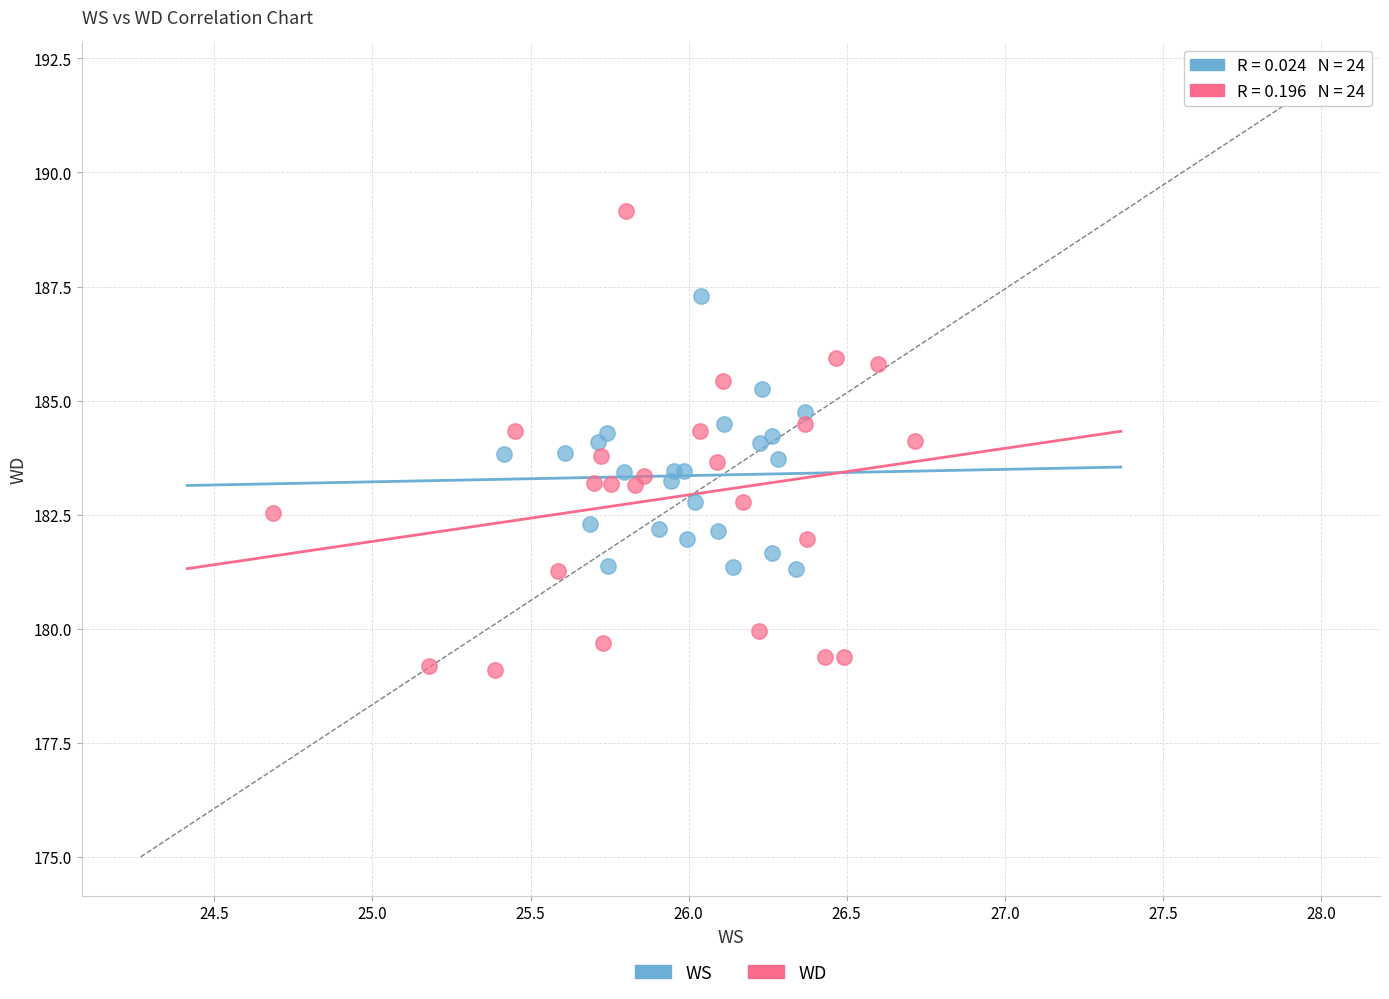

Which series contains the highest Y value?

WD